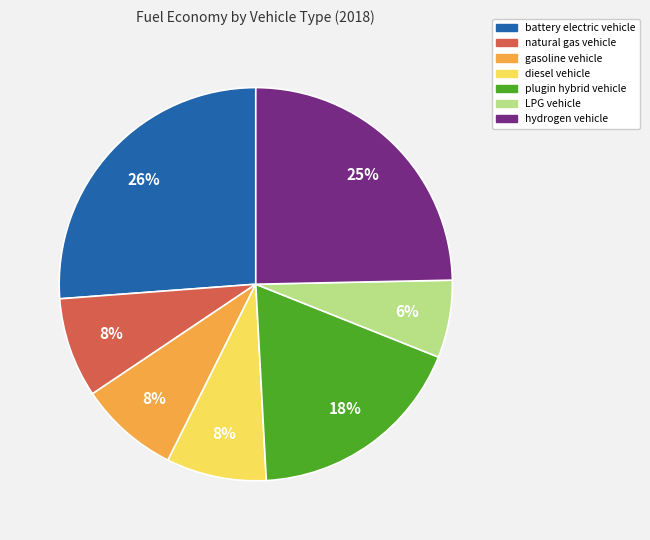

Is it true that plugin hybrid vehicle is 33% of the pie?

False